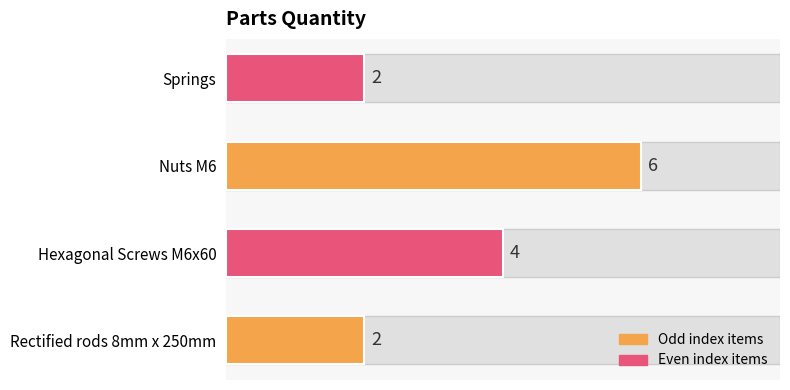

Reading bottom to top, transcribe all the data shown in this chart.

2	4	6	2